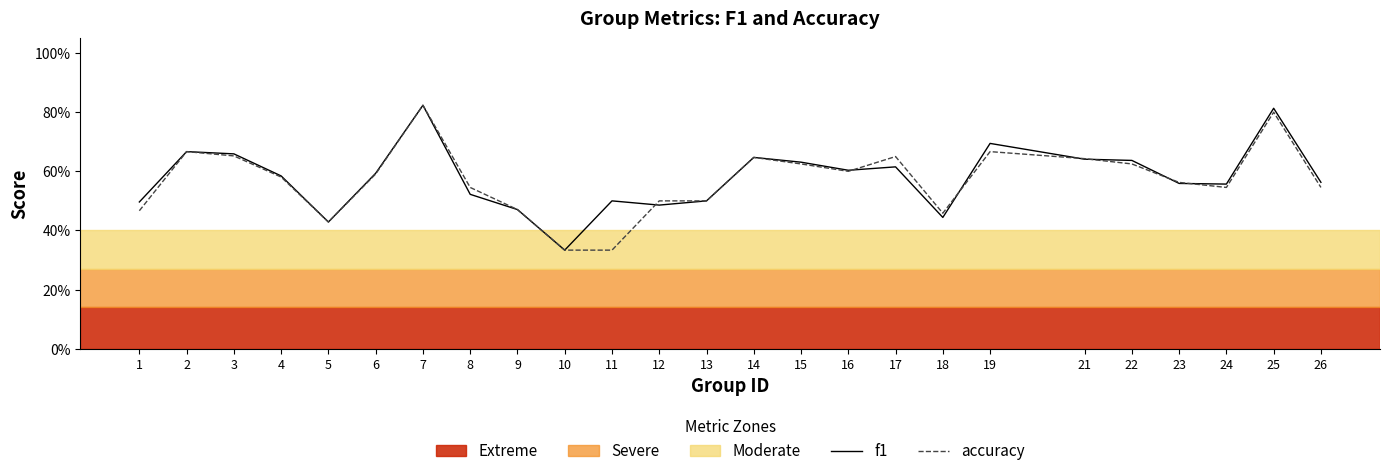

Rank the series at 22 from highest to lowest value.

f1, accuracy